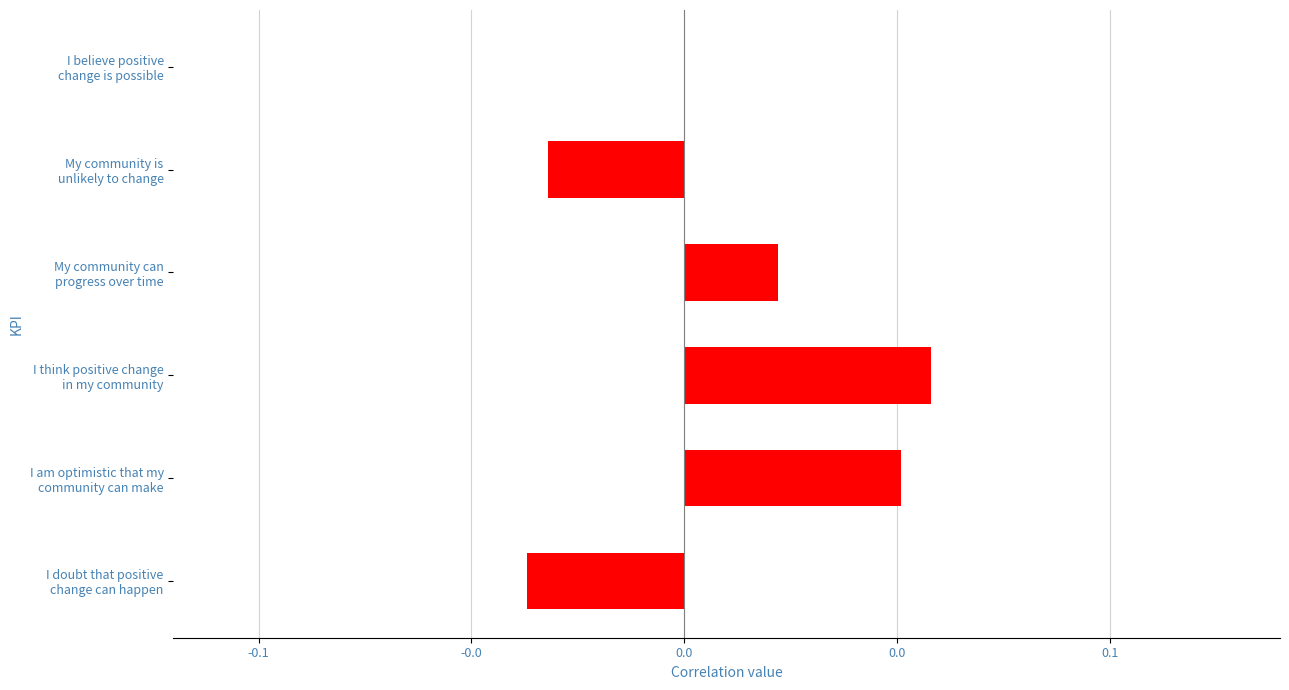

Are the bars horizontal?

Yes